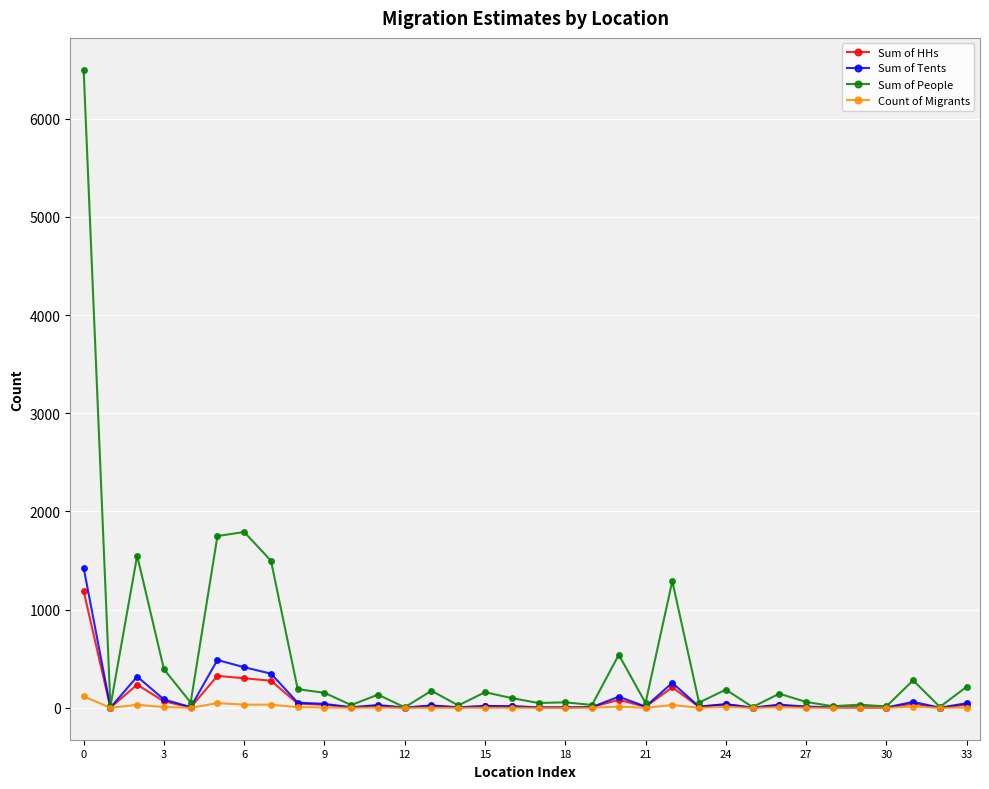

Which series has the largest total across all categories?

Sum of People